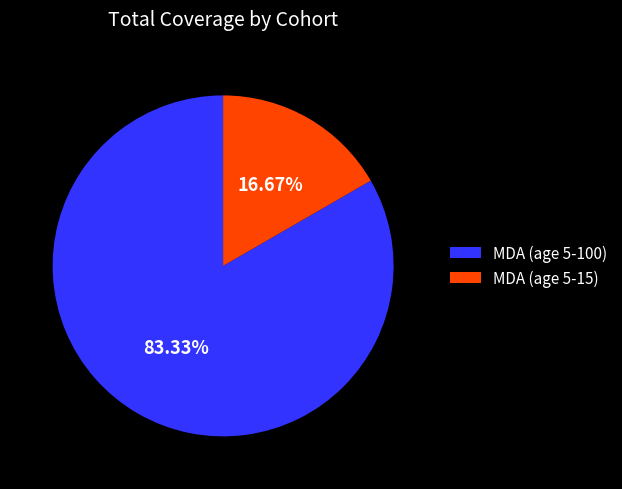

Do MDA (age 5-15) and MDA (age 5-100) together represent more than half of the pie?

Yes